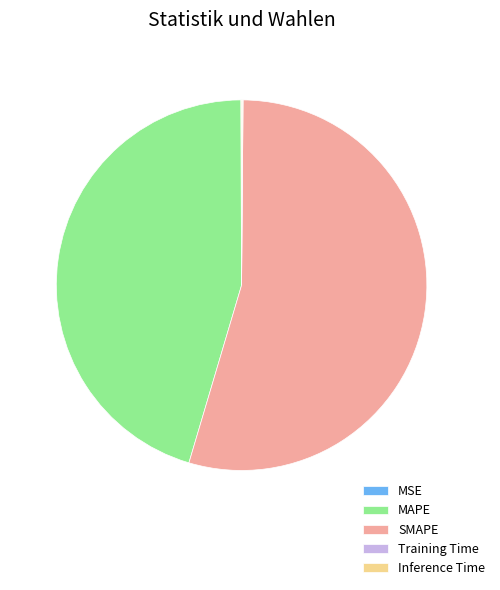

Which category accounts for the majority?

SMAPE